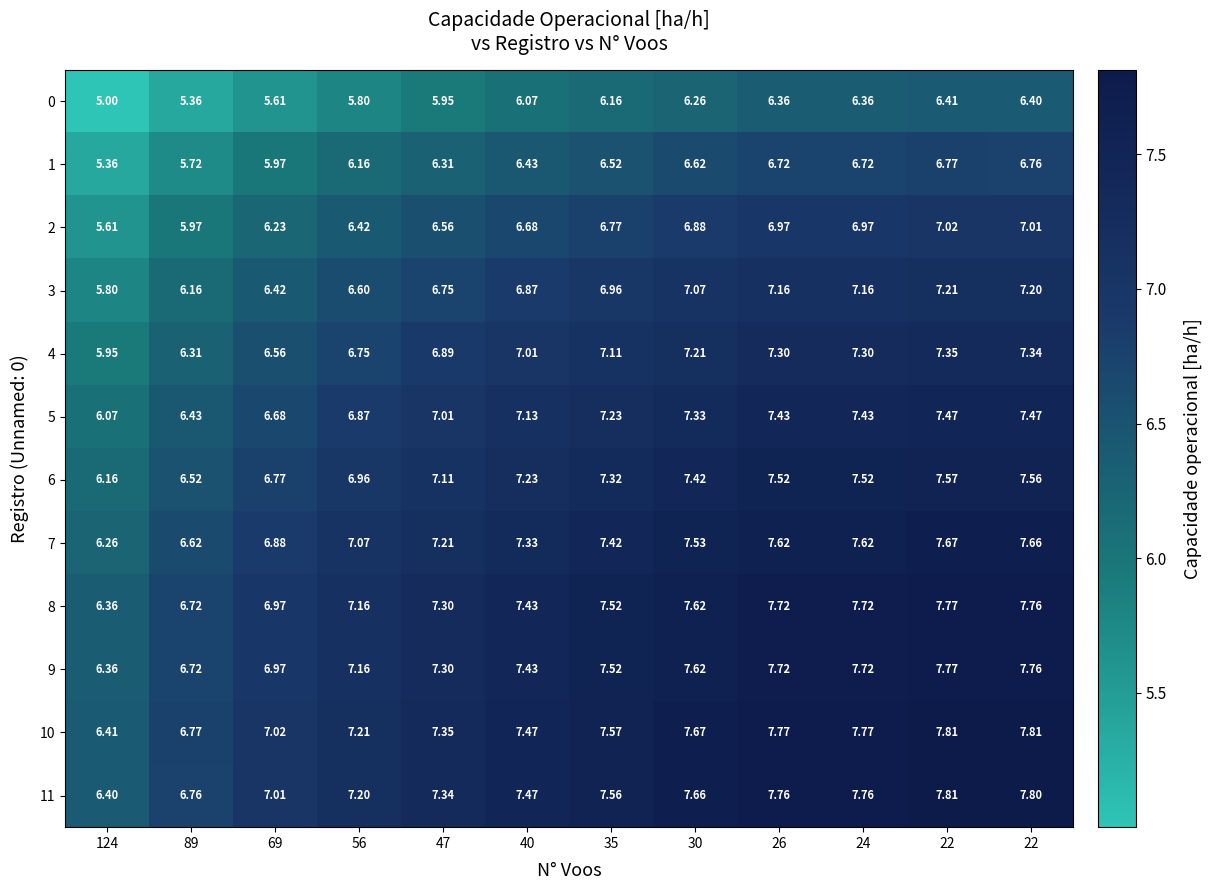

How many series are shown in this chart?

12